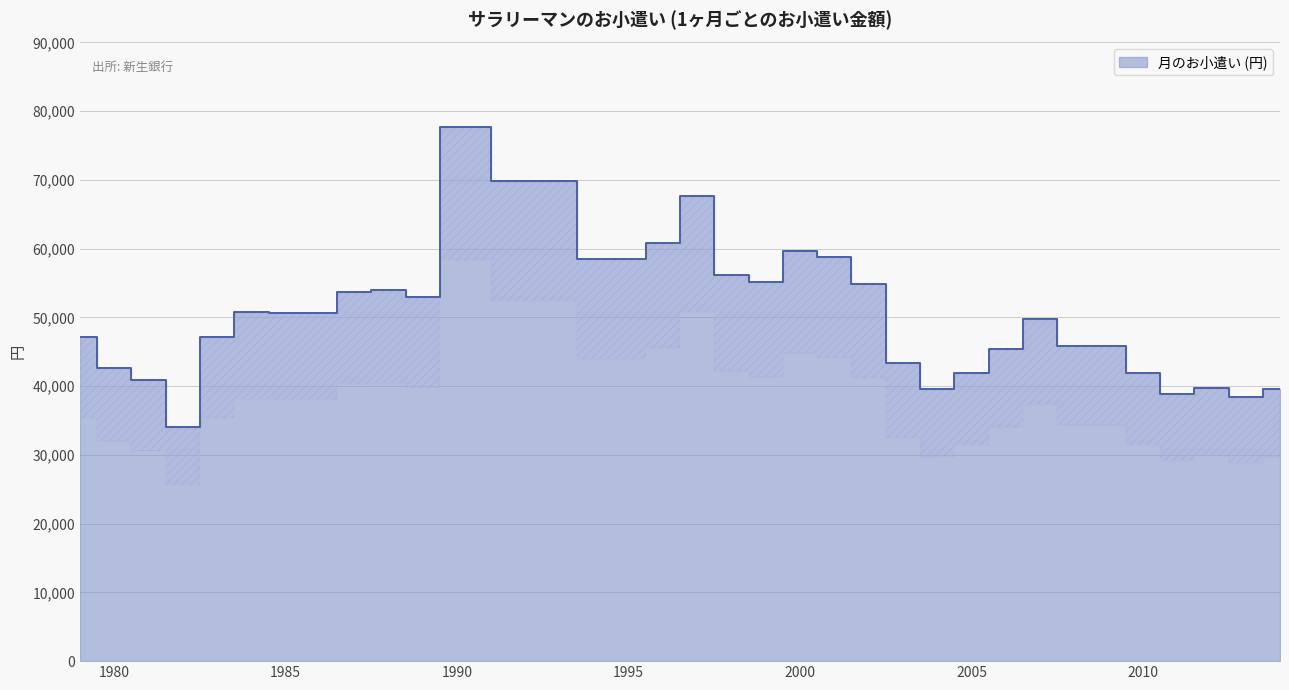

How many interior local peaks (higher than both neighbors) does the data have?

7